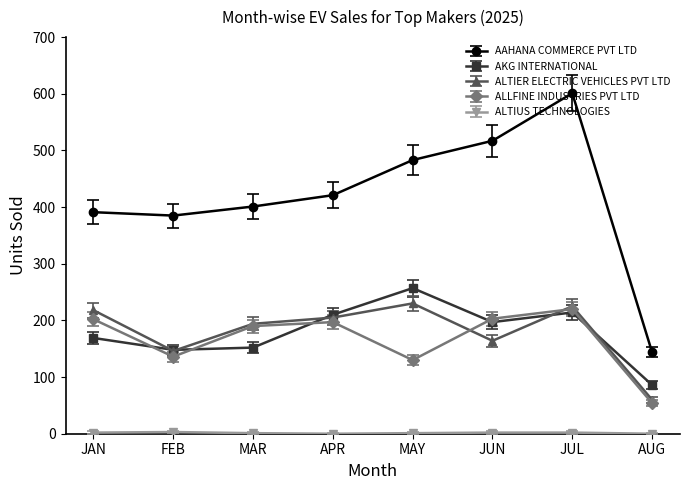

What is the lowest value of the ALTIER ELECTRIC VEHICLES PVT LTD series?

60